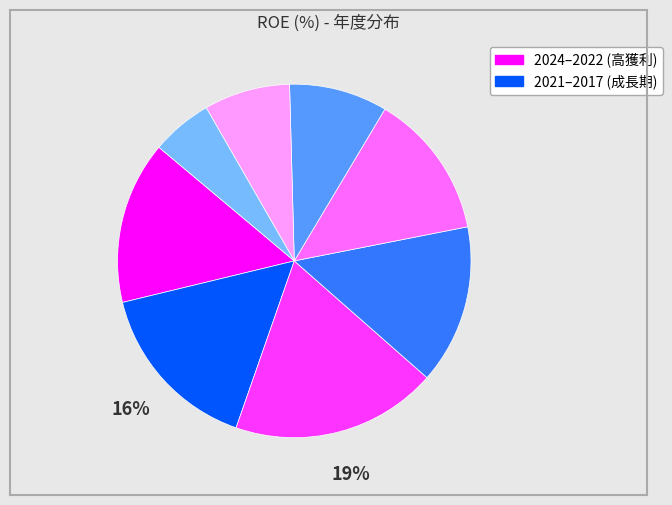

To the nearest percent, what is the difference between the largest and smallest slice percentages?

13%